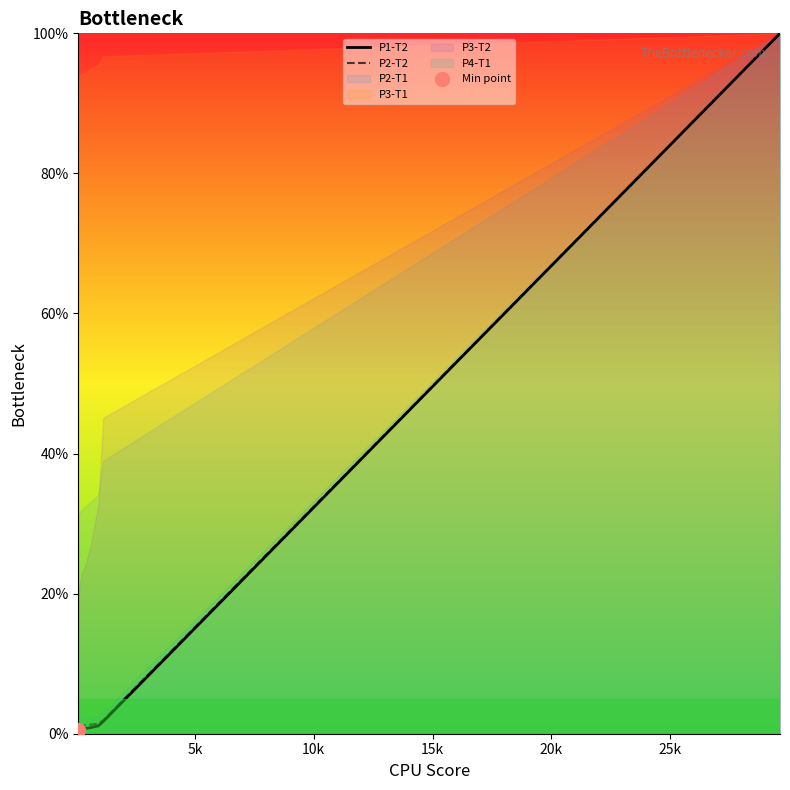

At how many categories does at least one series exceed 6?

1